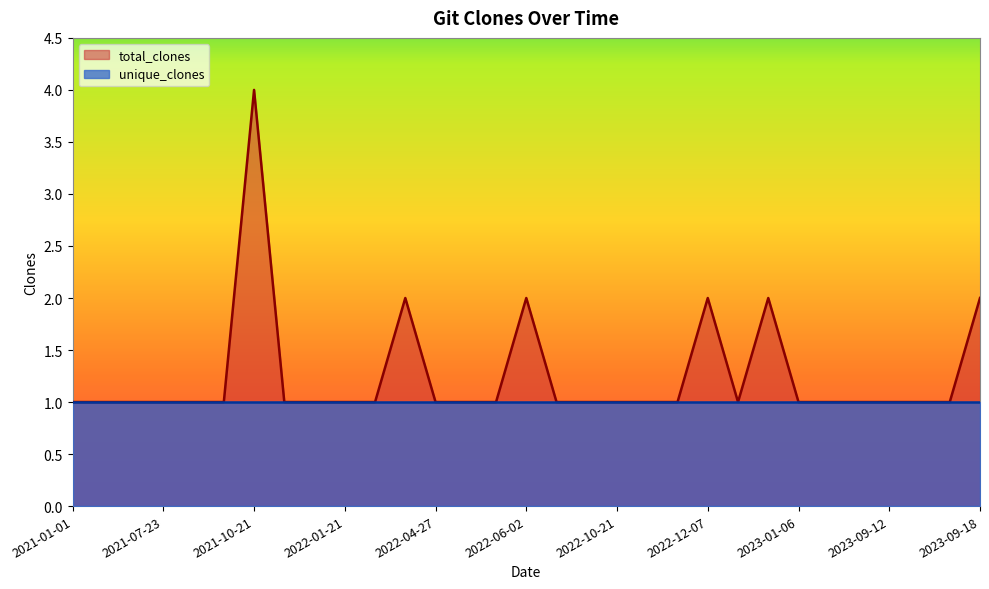

What is the ratio of the value at 2022-12-23 to the value at 2022-07-18?

1.0